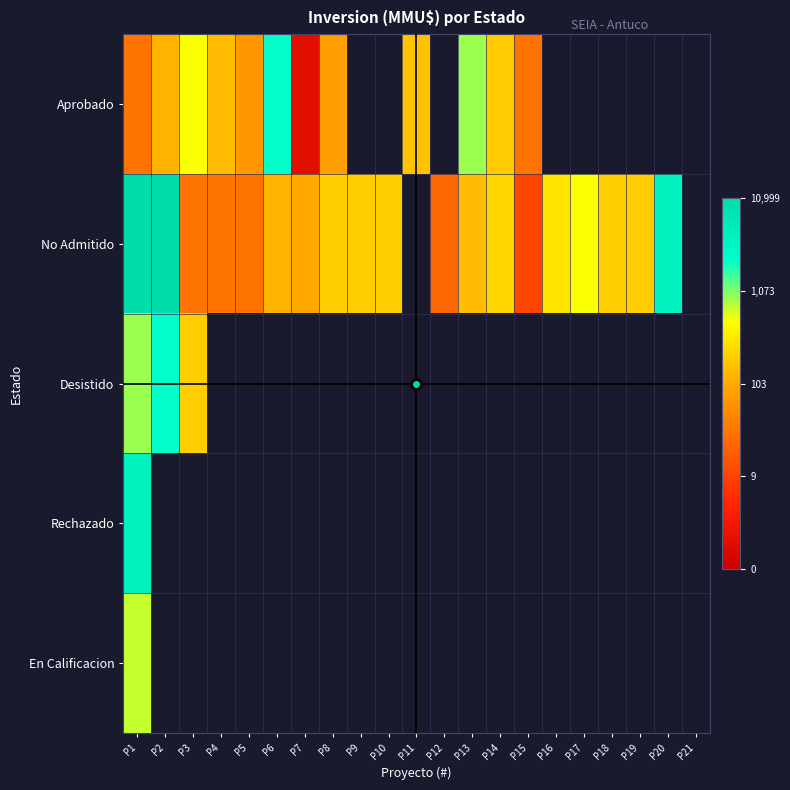

At which label does Desistido reach its peak?

P2